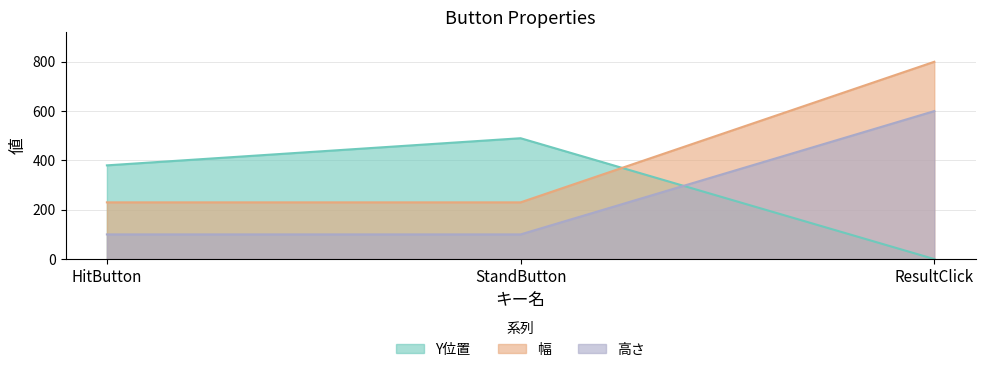

List the labels in order of 幅 value, smallest first.

HitButton, StandButton, ResultClick